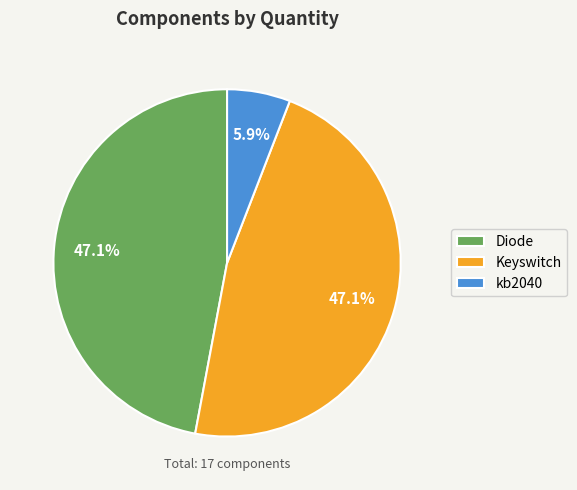

The Diode slice represents 57% of the pie. True or false?

False